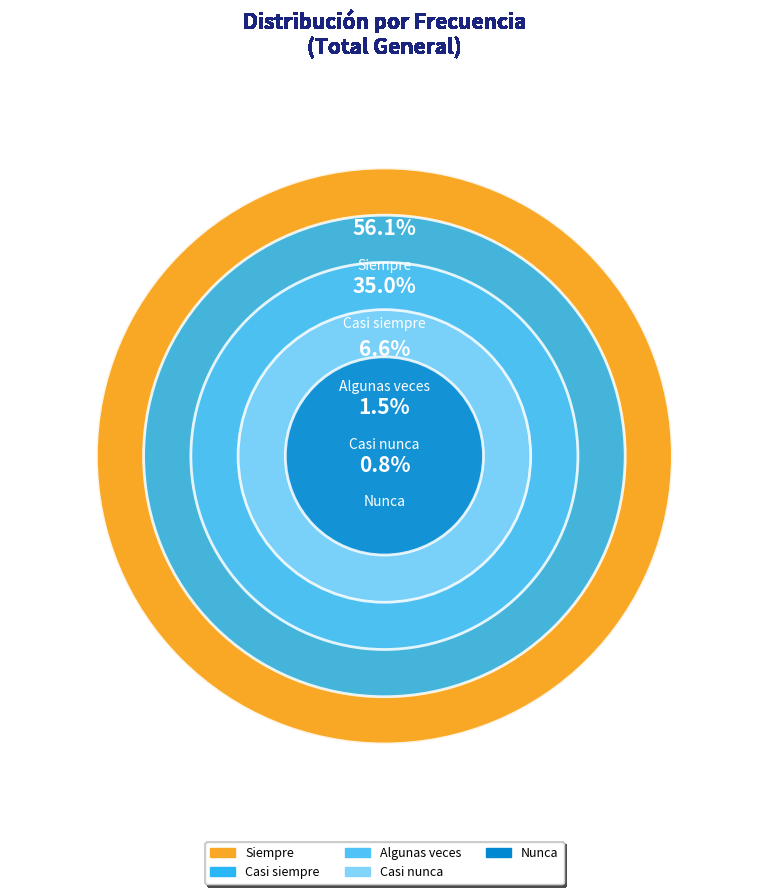

To the nearest percent, what is the average slice percentage?

20%